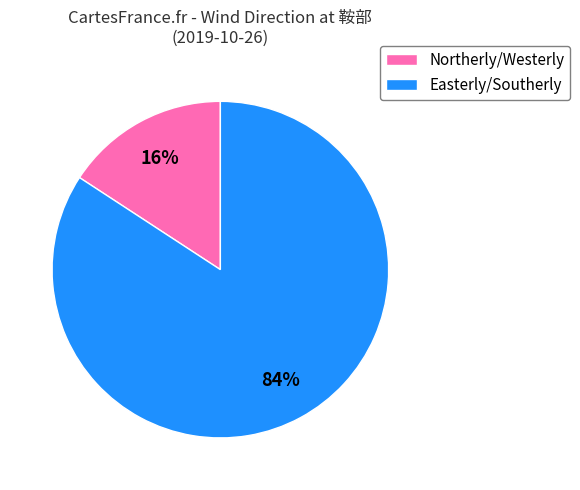

To the nearest percent, what is the difference between the largest and smallest slice percentages?

68%